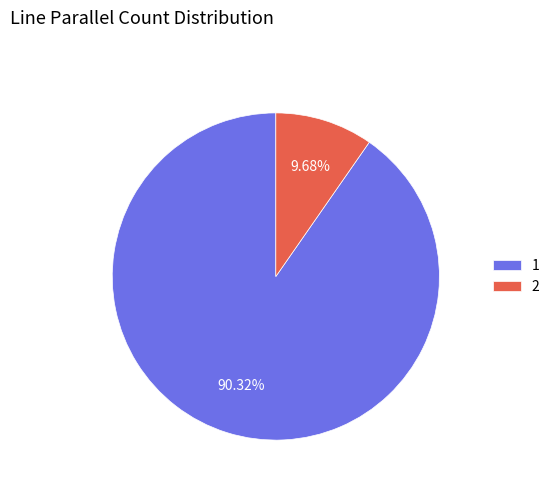

Approximately how many times larger is the value at 1 compared to 2?

9.3